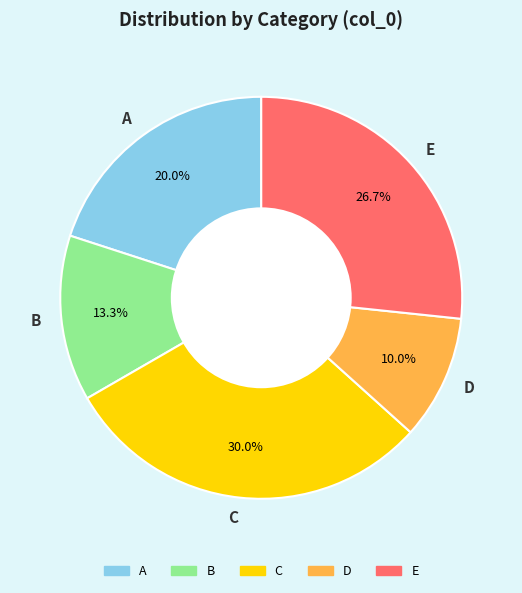

Rank the categories by value from lowest to highest.

D, B, A, E, C